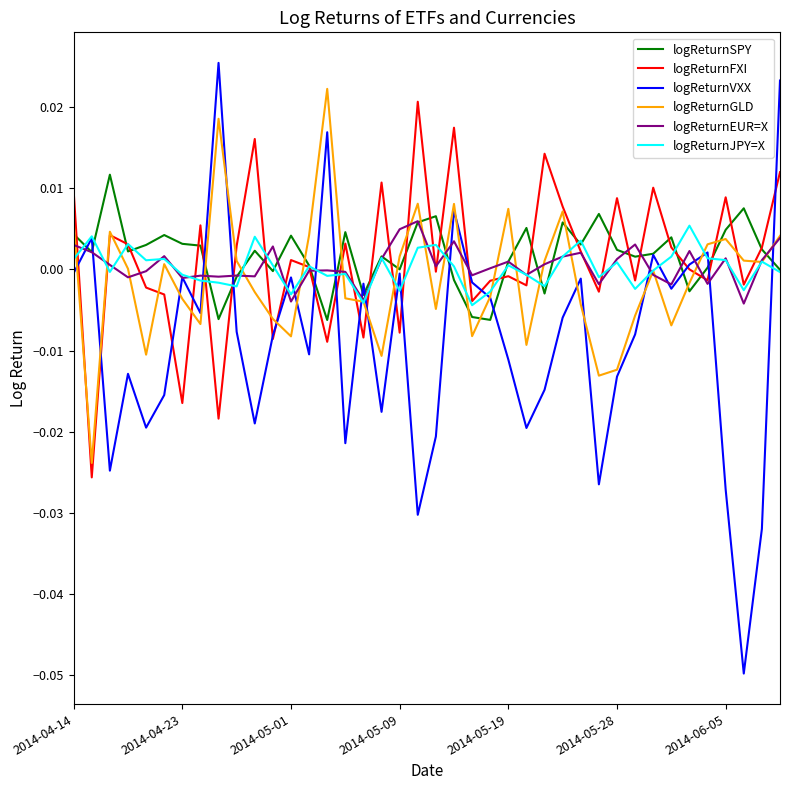

Count the number of data series in this chart.

6